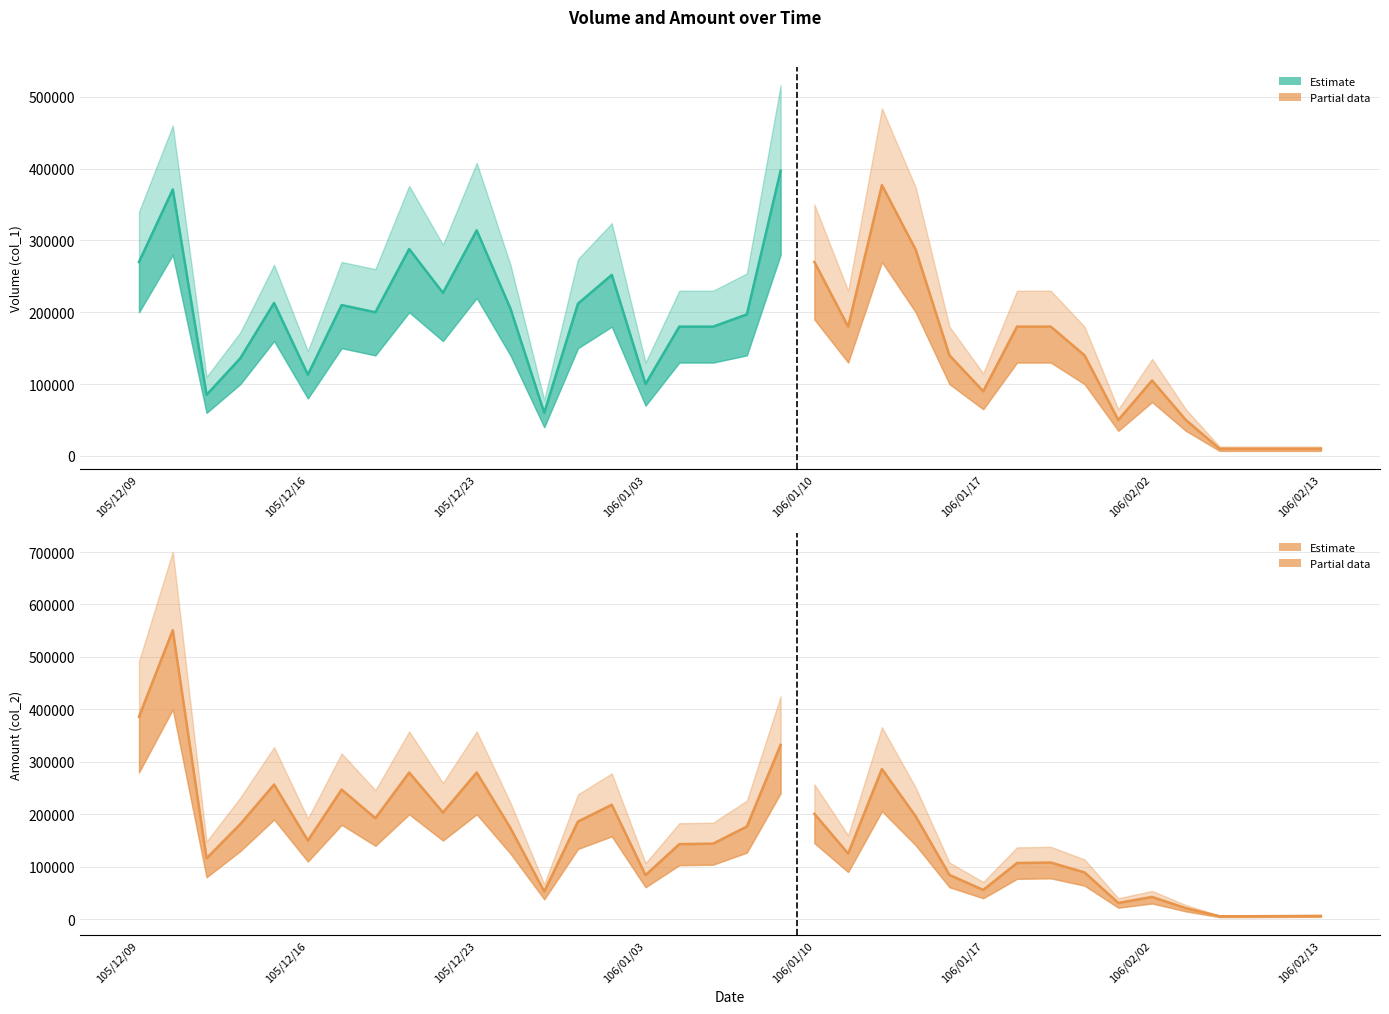

Which series has the largest total across all categories?

Volume (col_1)